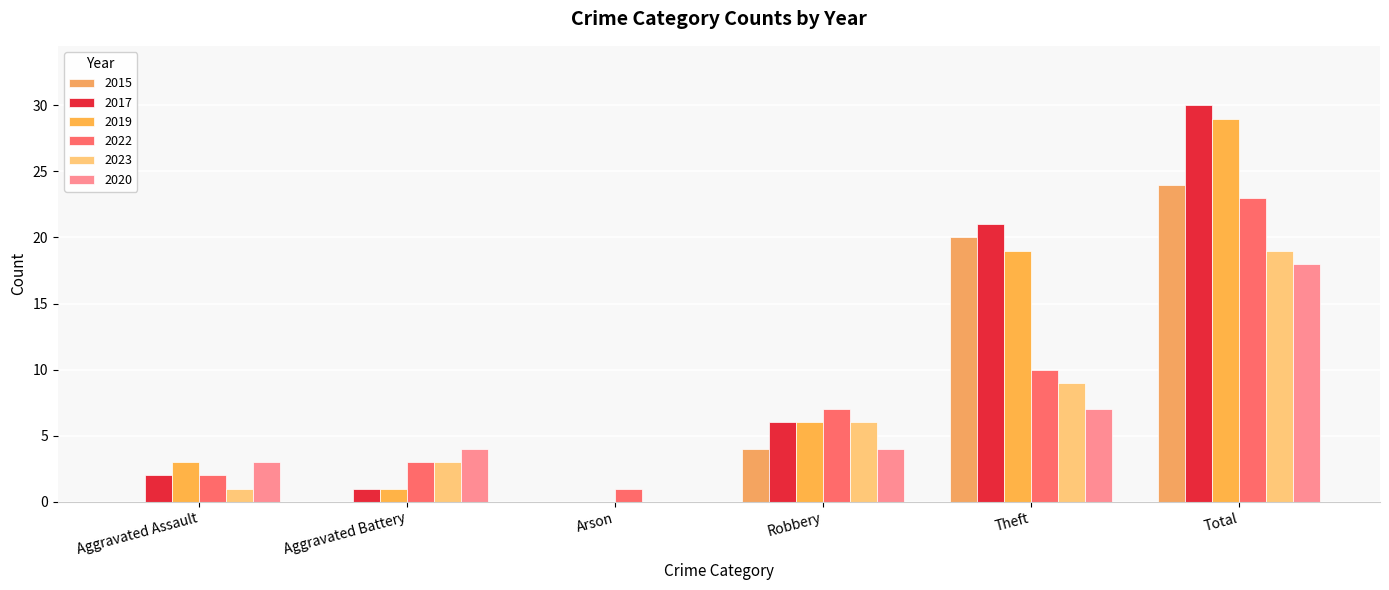

Does the chart contain stacked bars?

No